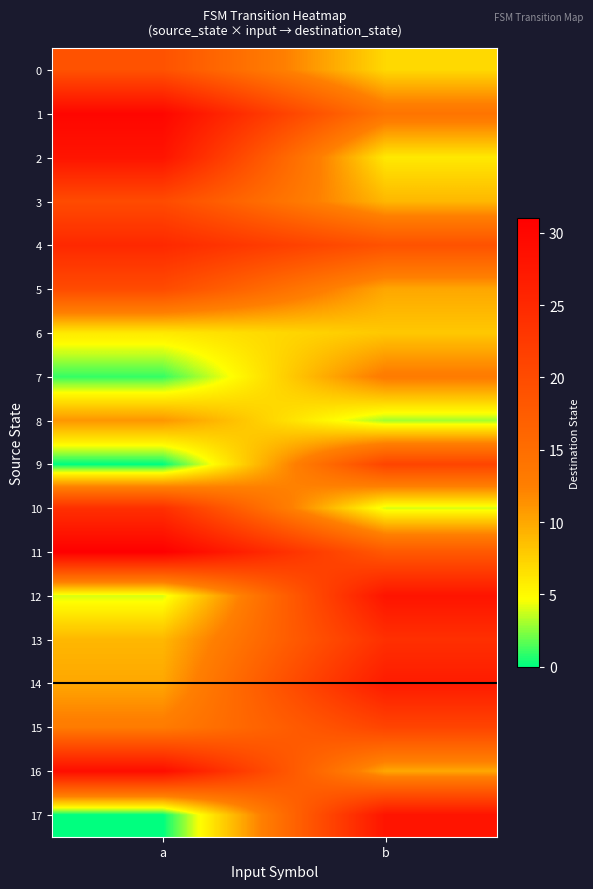

What is the total value across all series at b?

270